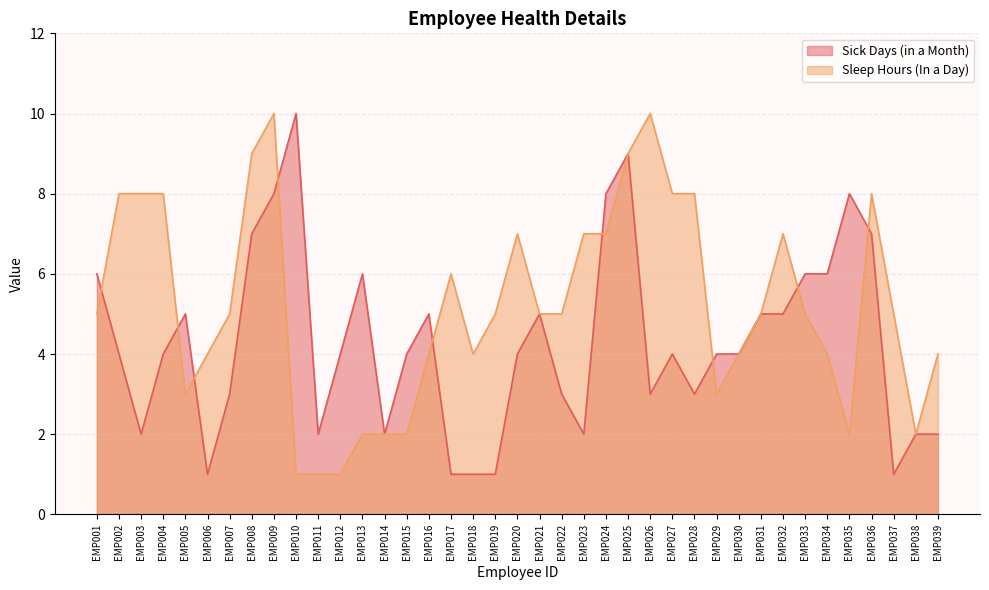

Which category has the highest value across all series?

EMP010